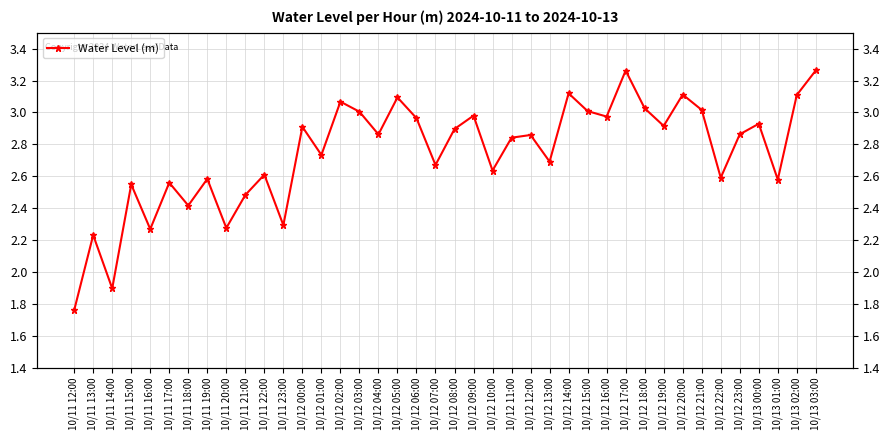

What is the change in value from 10/11 12:00 to 10/11 17:00?

+0.8